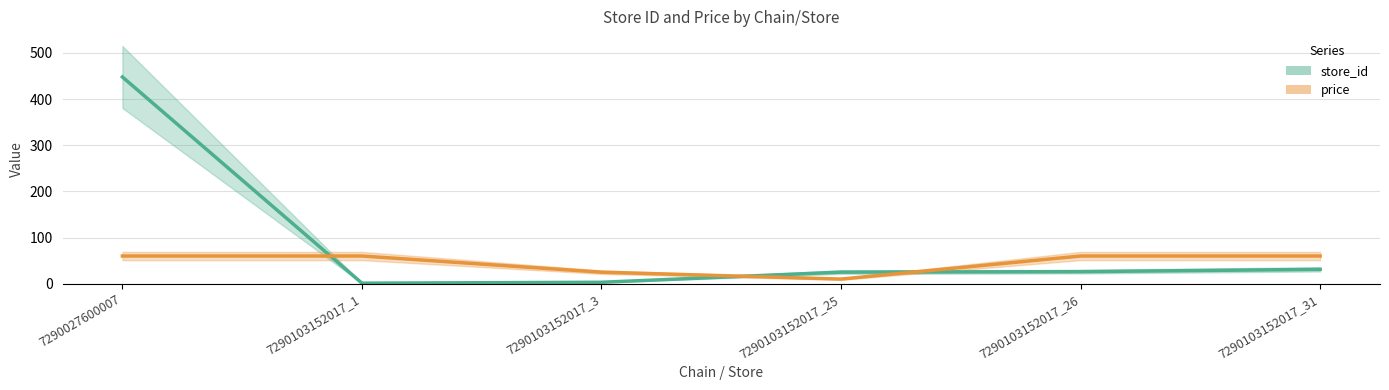

Reading left to right, extract all data points from this chart.

store_id: 7290027600007=448.0	7290103152017_1=1.0	7290103152017_3=3.0	7290103152017_25=25.0	7290103152017_26=26.0	7290103152017_31=31.0
price: 7290027600007=59.9	7290103152017_1=59.9	7290103152017_3=24.9	7290103152017_25=9.9	7290103152017_26=59.9	7290103152017_31=59.9